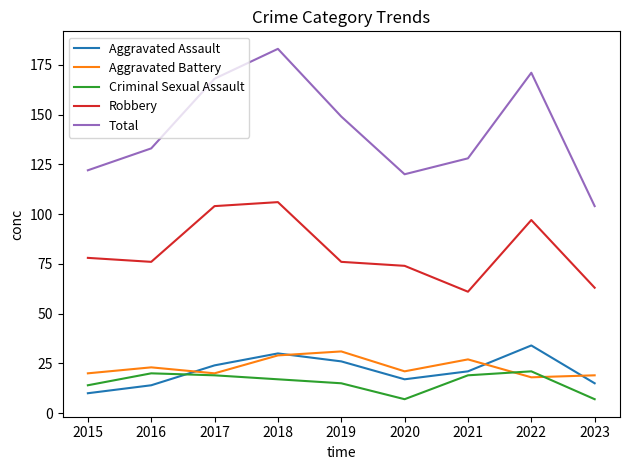

What are all the series names shown in the legend?

Aggravated Assault, Aggravated Battery, Criminal Sexual Assault, Robbery, Total